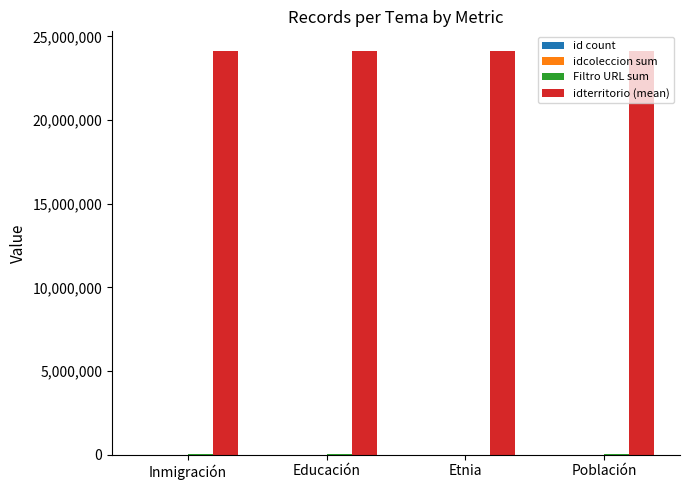

Which series has the largest total across all categories?

idterritorio (mean)